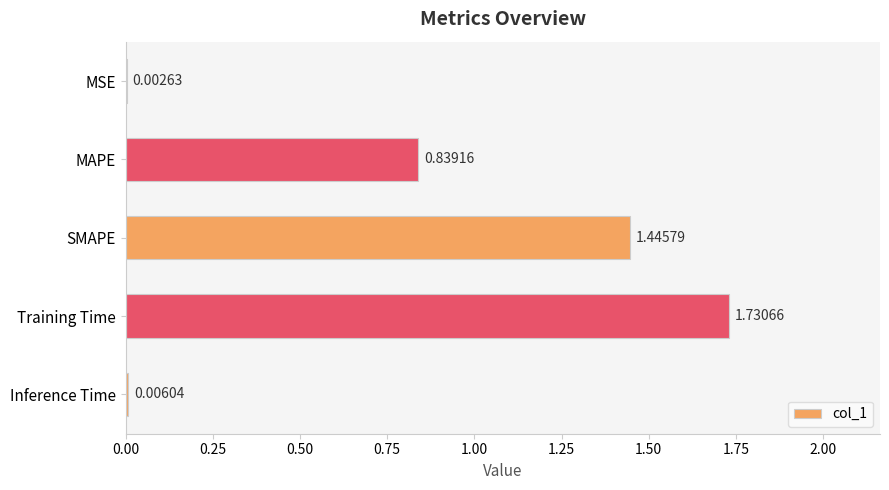

What is the sum of all values?

4.0